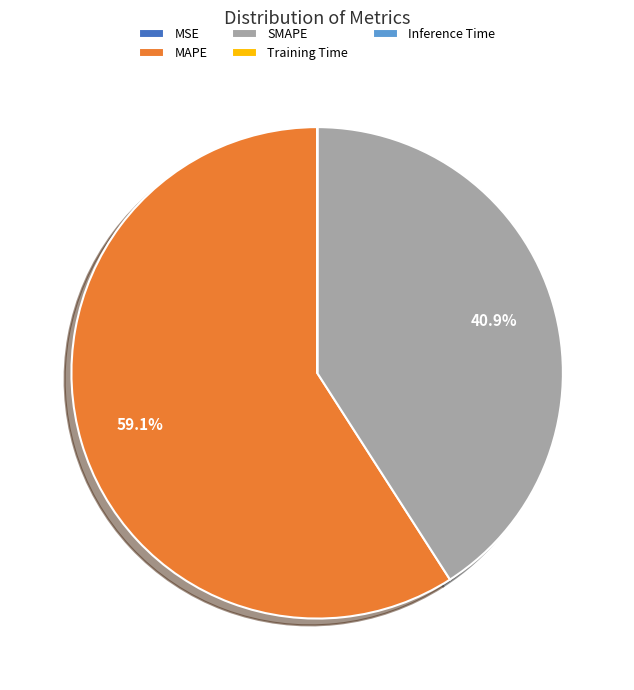

Which category has the biggest portion of the pie?

MAPE